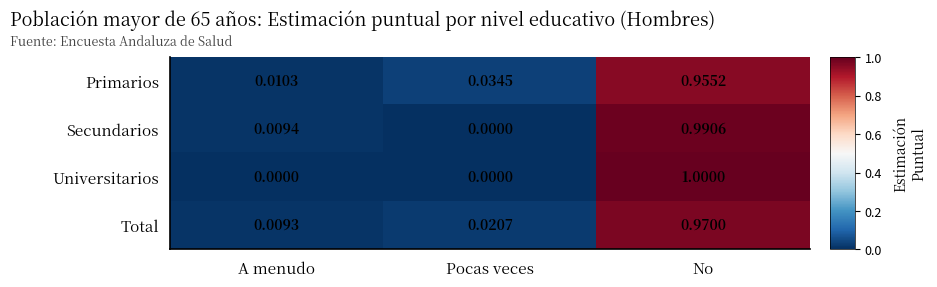

List the labels in order of Secundarios value, smallest first.

Pocas veces, A menudo, No